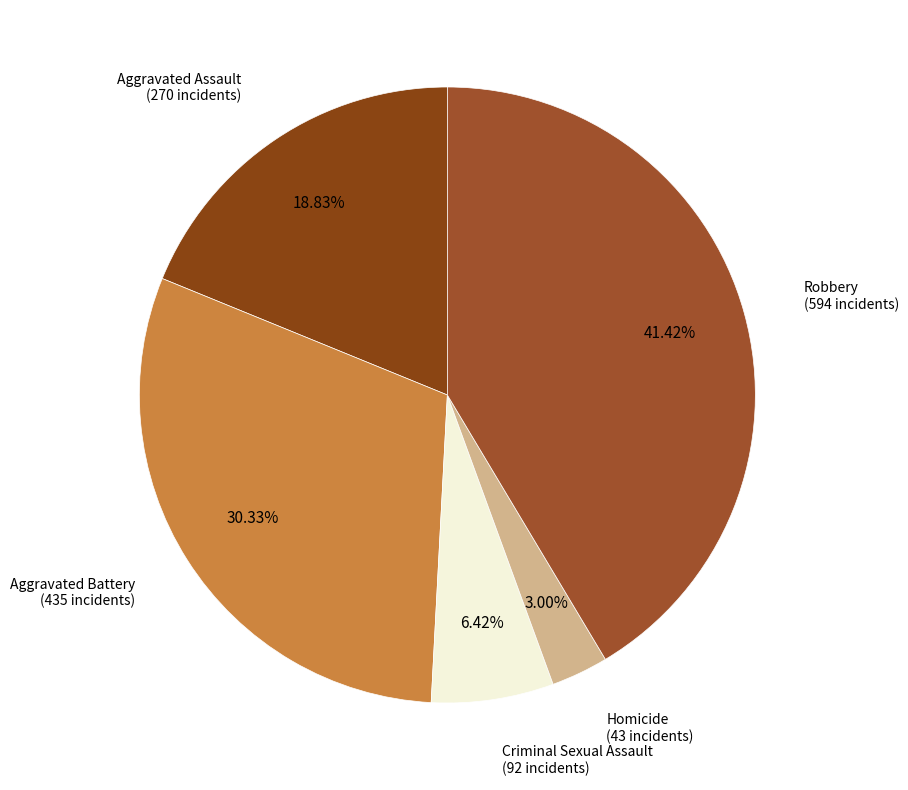

How many segments does this pie chart have?

5